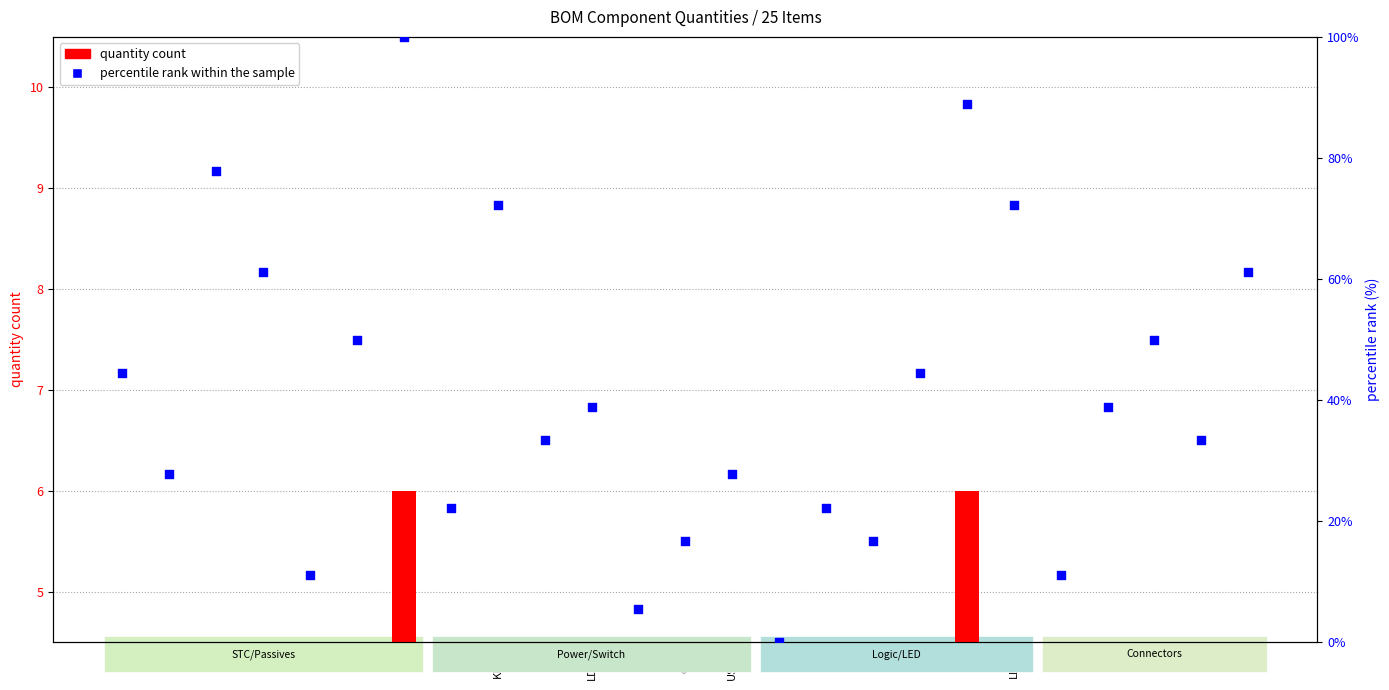

Which series has the largest Y range (max minus min)?

percentile rank within the sample